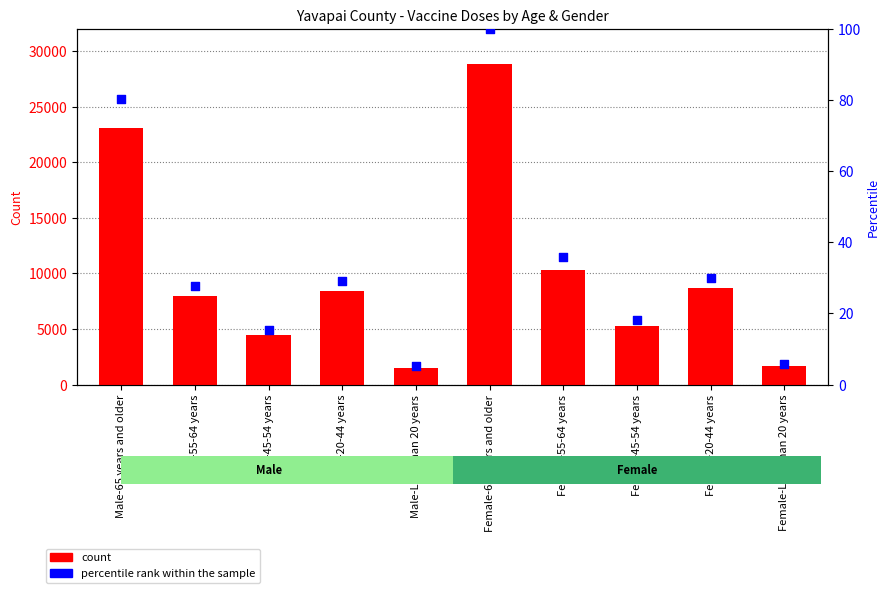

Which series has the largest Y range (max minus min)?

Yavapai count